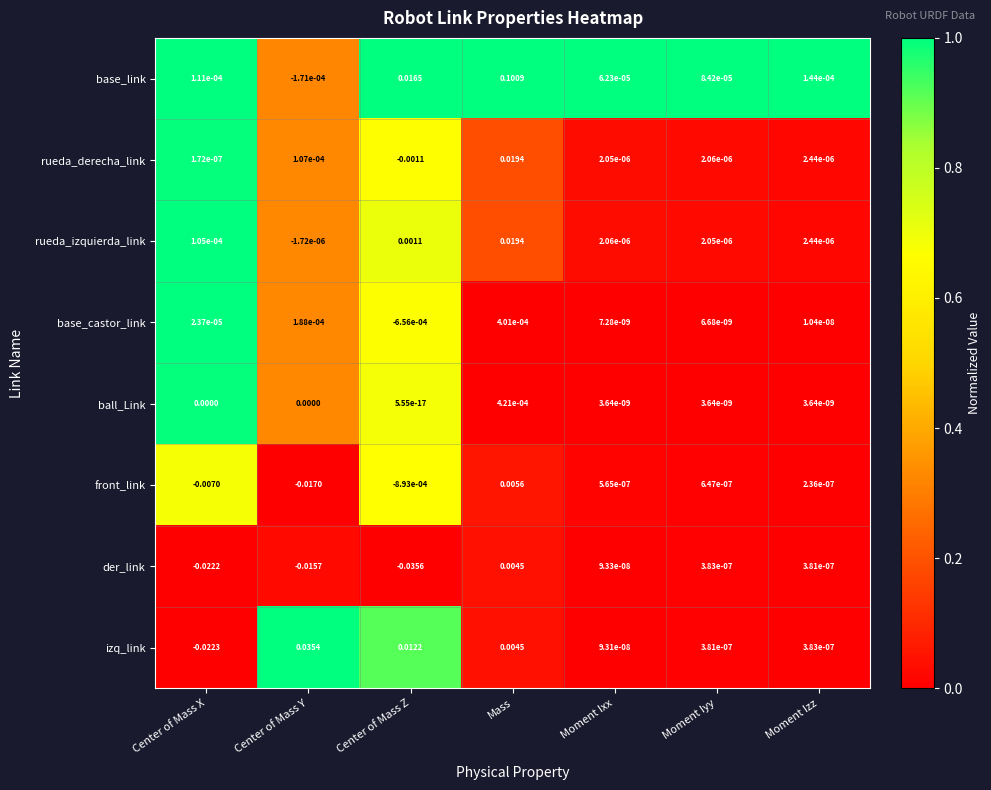

How many data points does each series have?

7